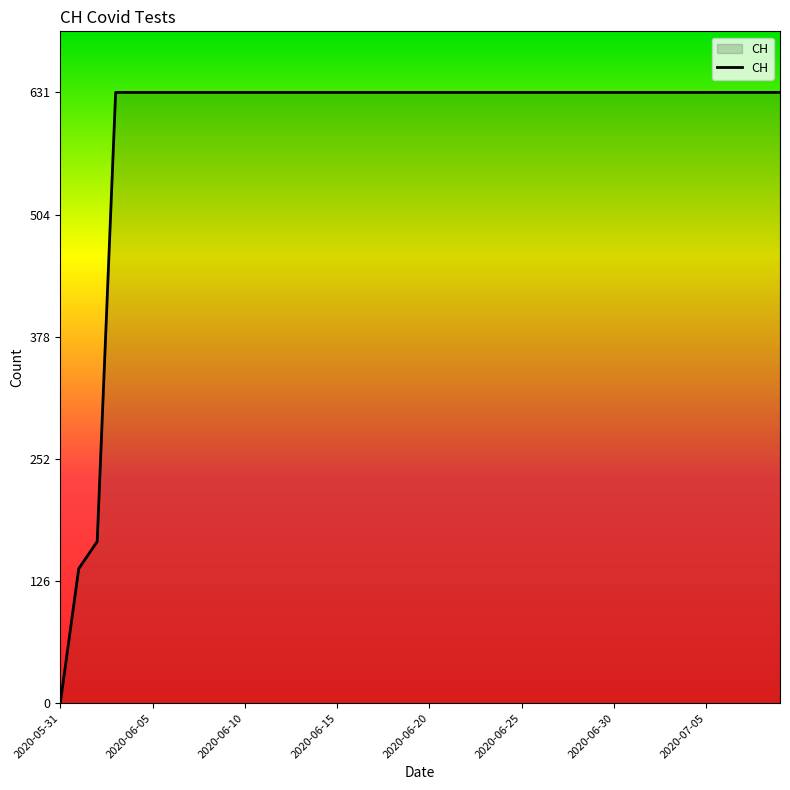

How many lines are shown in the chart?

1